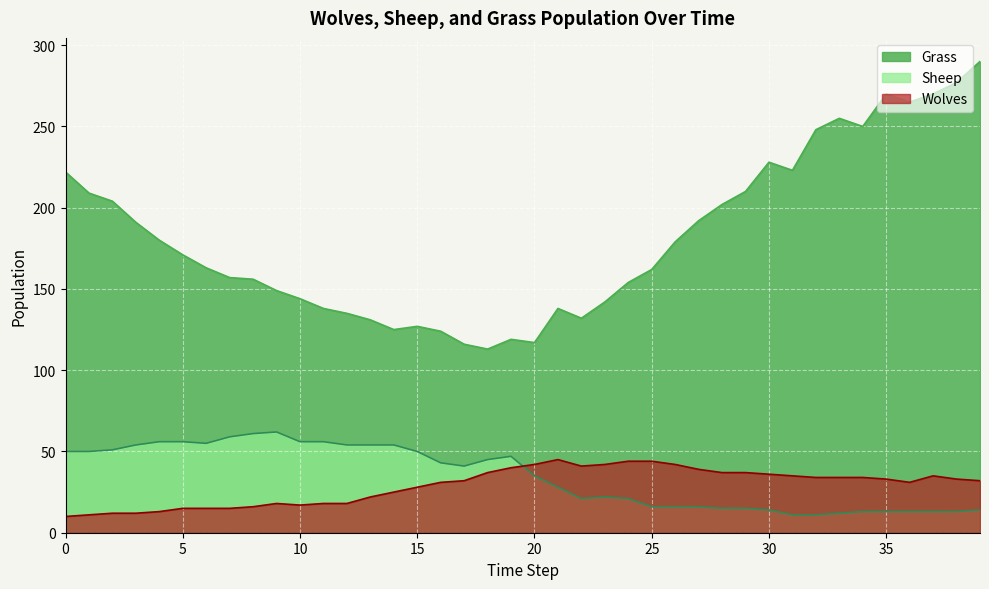

At which category does Grass reach its first local peak?

15